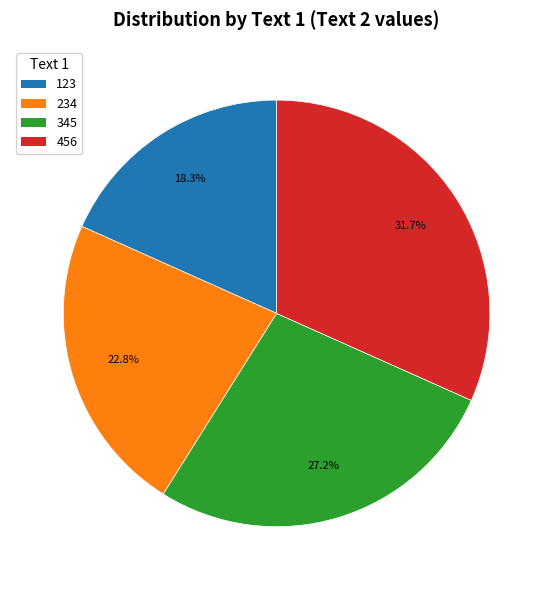

To the nearest percent, what percentage of the pie is 456?

32%